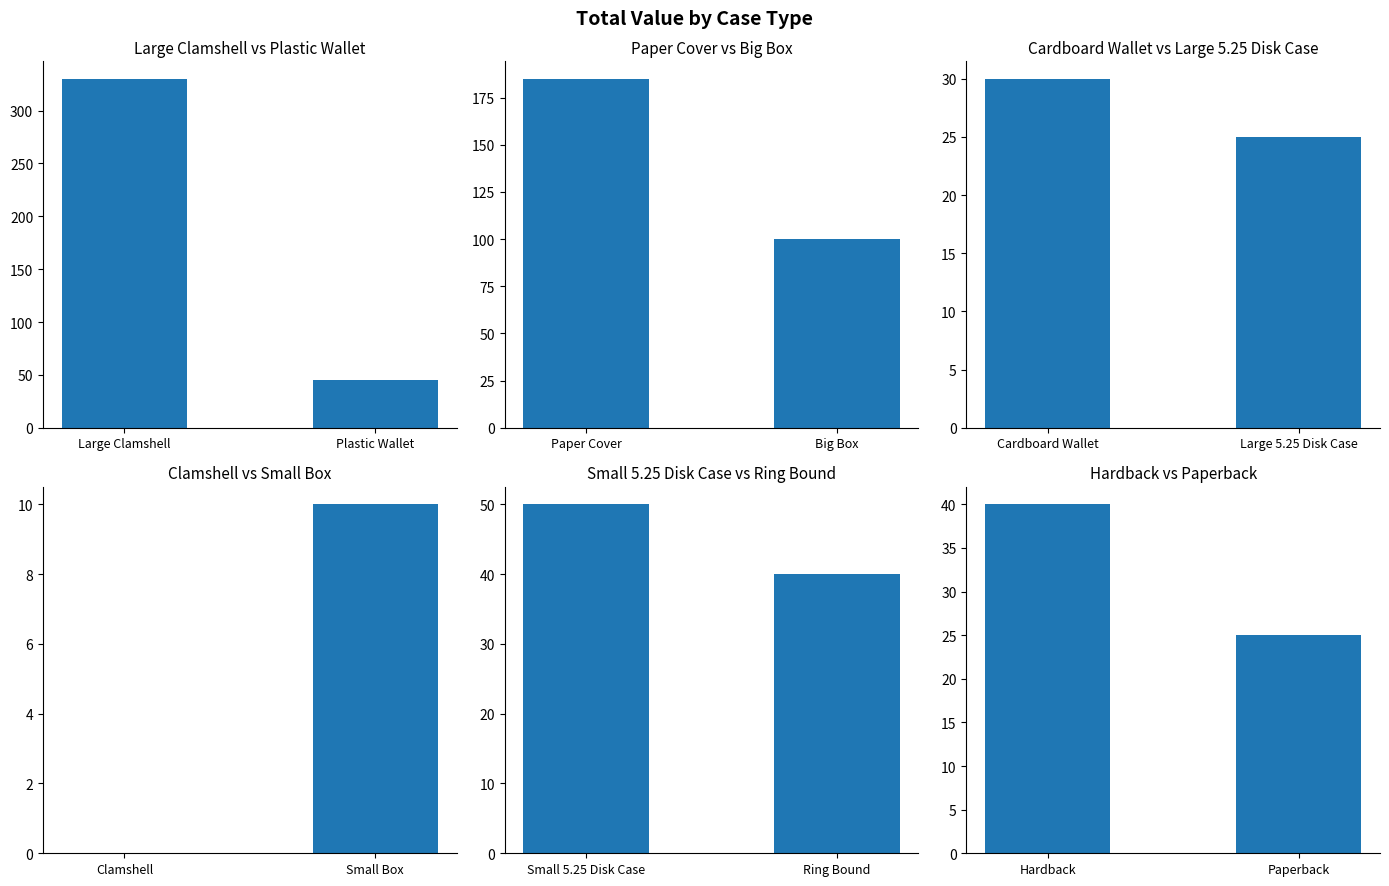

What position from the left is Hardback?

1